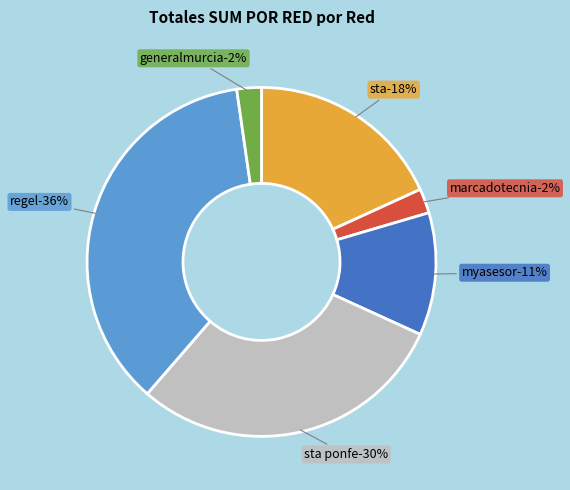

Is it true that regel is 50% of the pie?

False